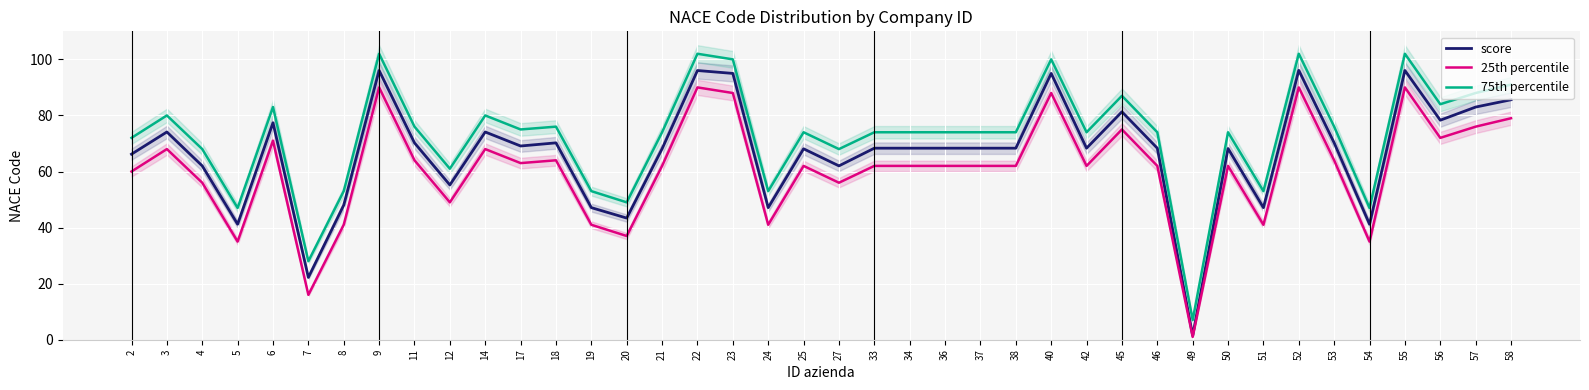

How many lines are shown in the chart?

3